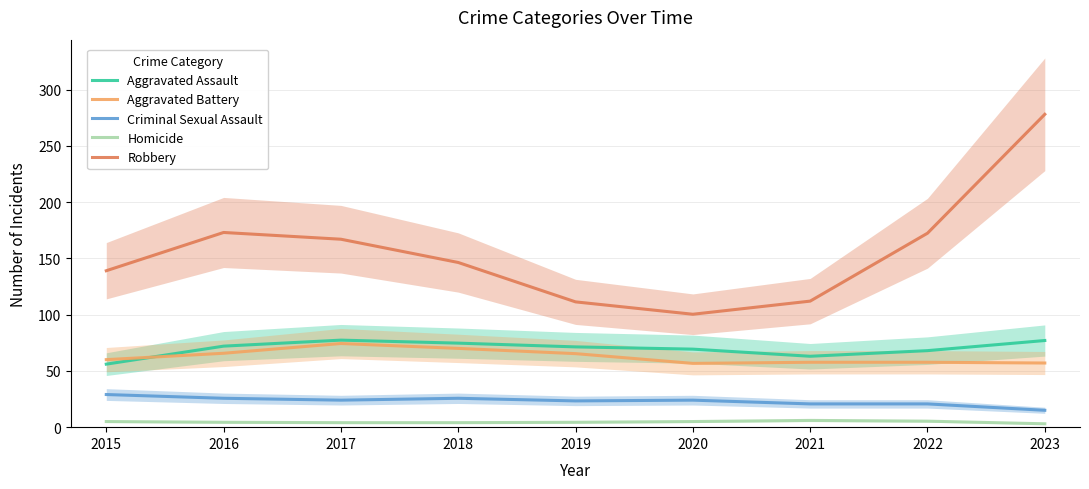

What is the difference between the second highest and minimum values in the Criminal Sexual Assault series?

10.7